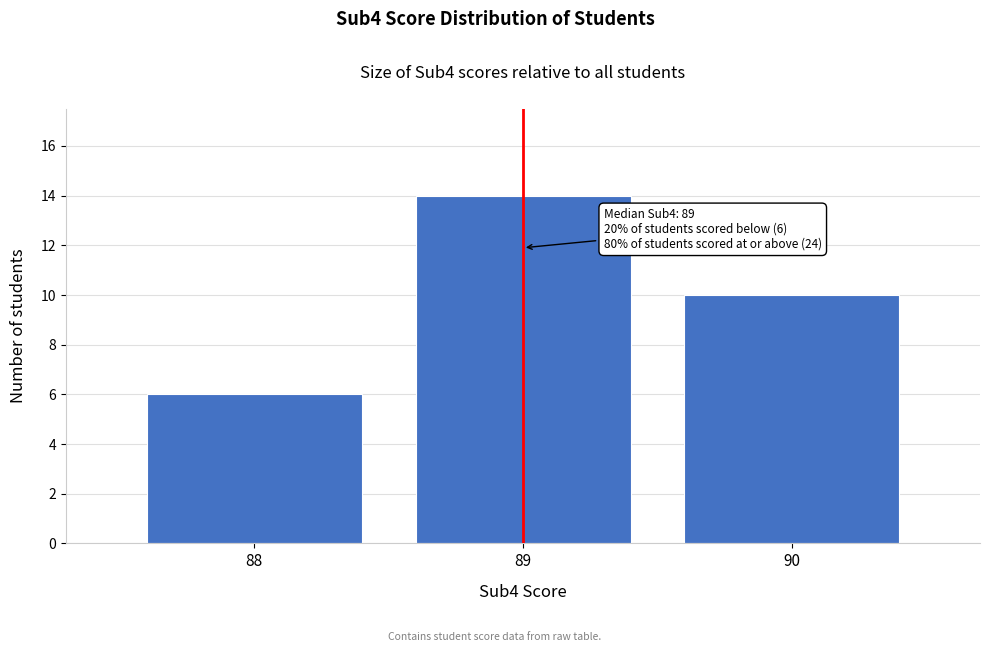

Which range on the x-axis has the tallest bar?

88.5 to 89.5